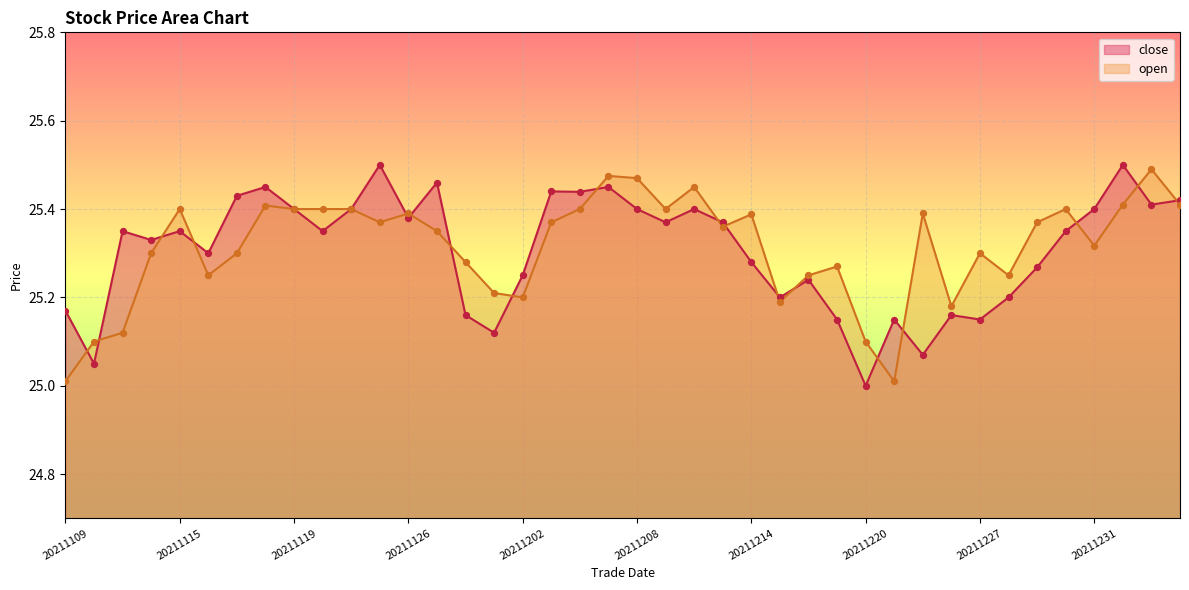

What is the total value across all series at 20211130?

50.4